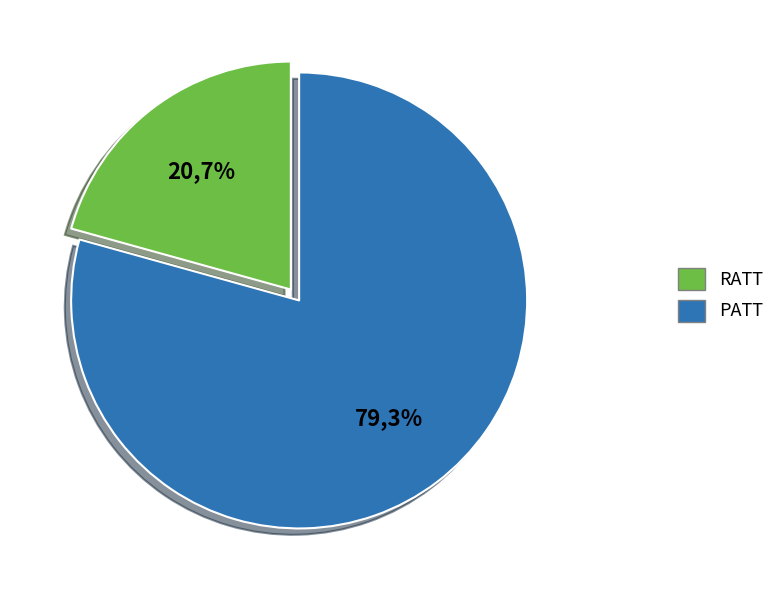

Which category has the biggest portion of the pie?

PATT